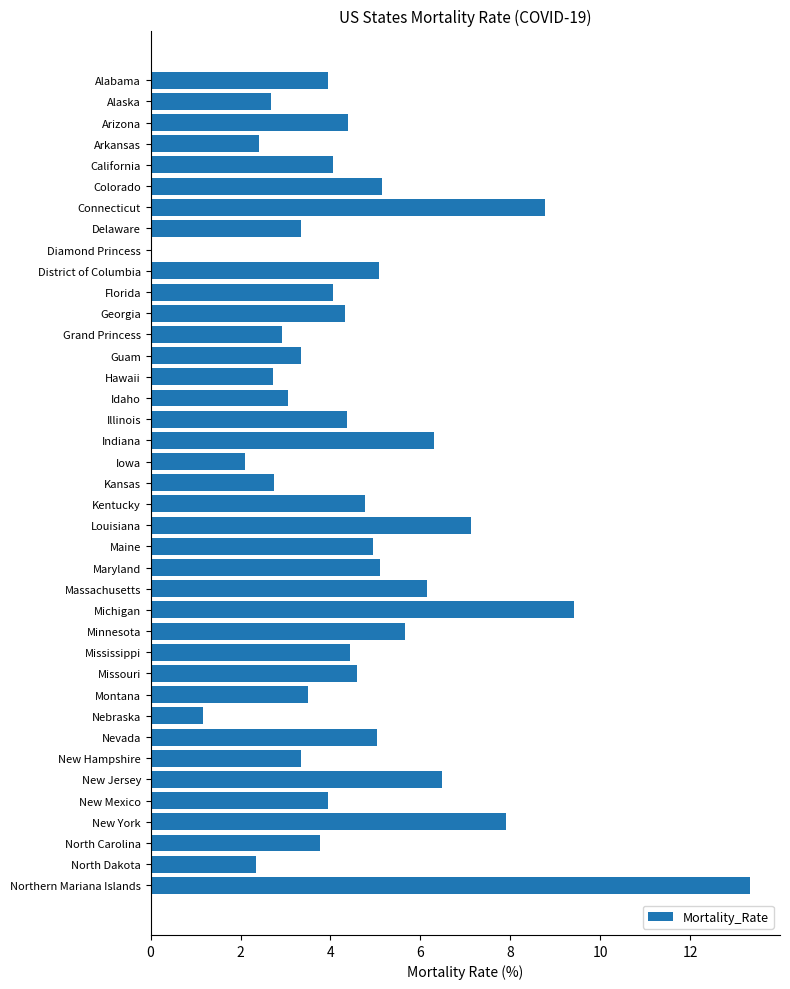

What is the average value?

4.6